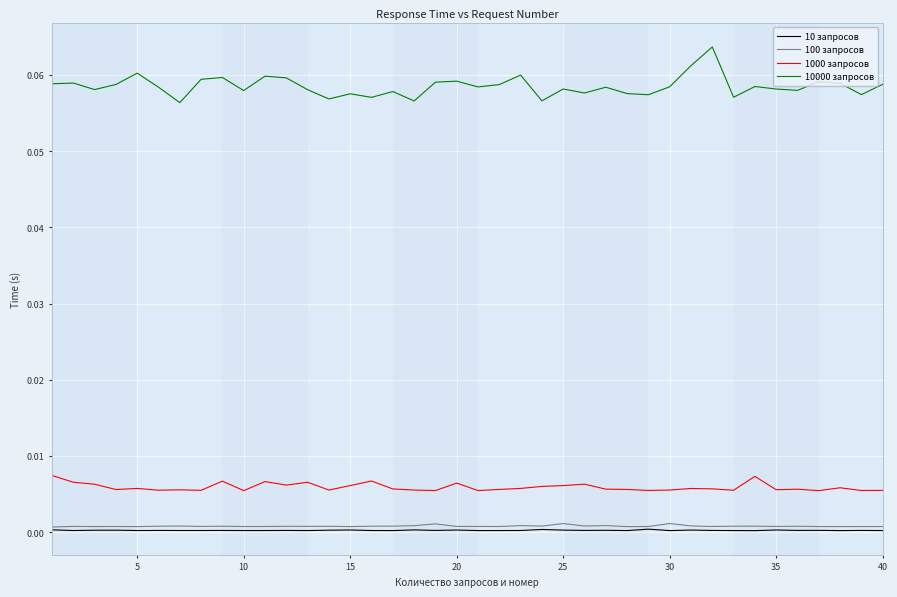

True or false: 1000 запросов and 10000 запросов intersect in this chart.

False